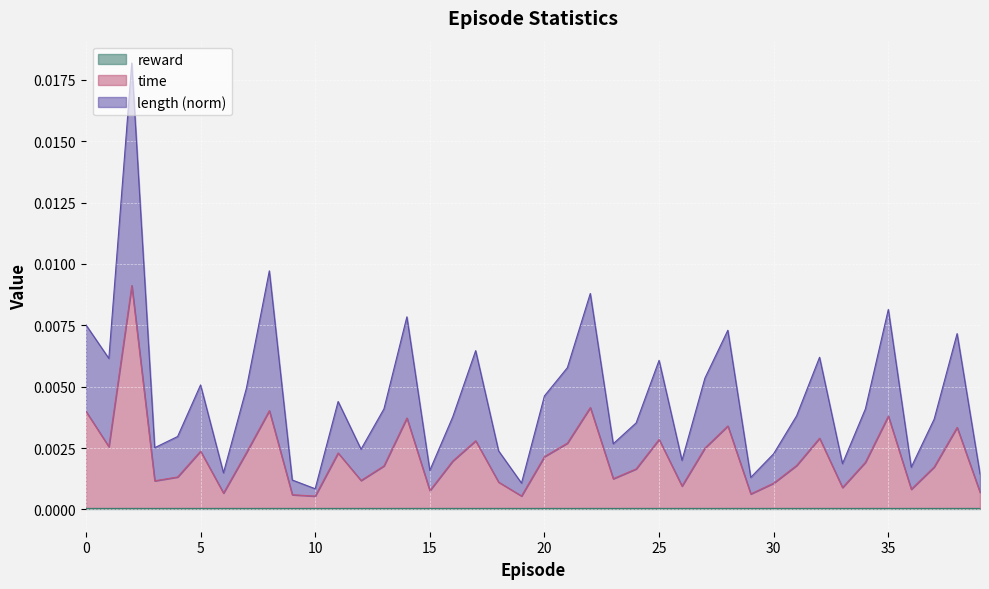

How many data points does each series have?

40